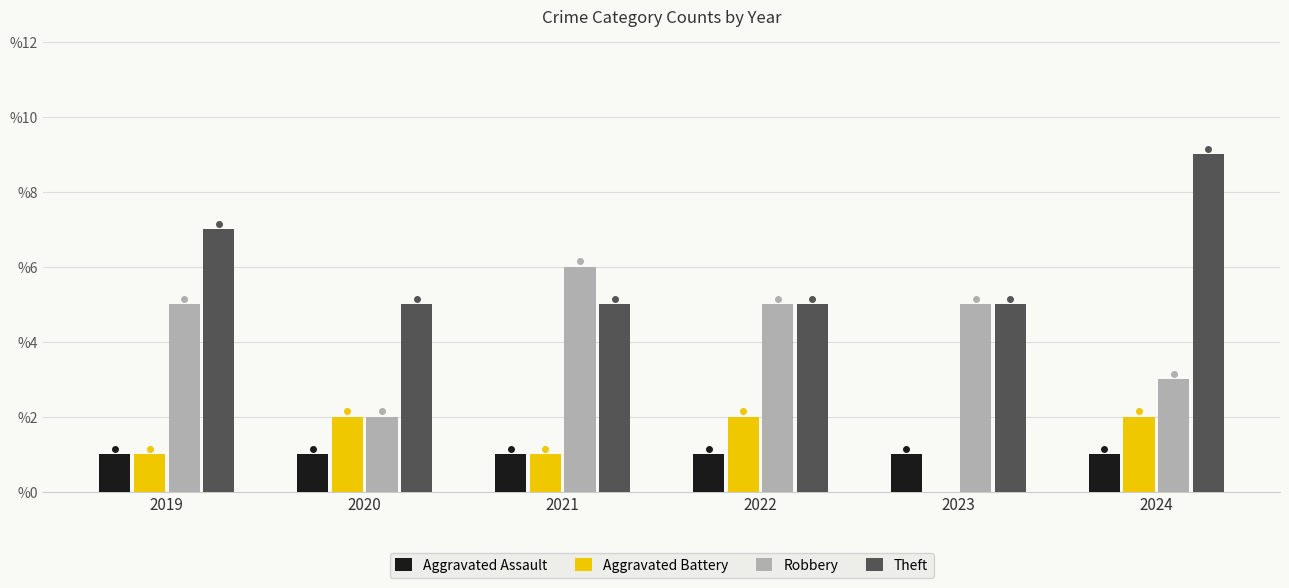

What is the sum of all Aggravated Battery values?

8